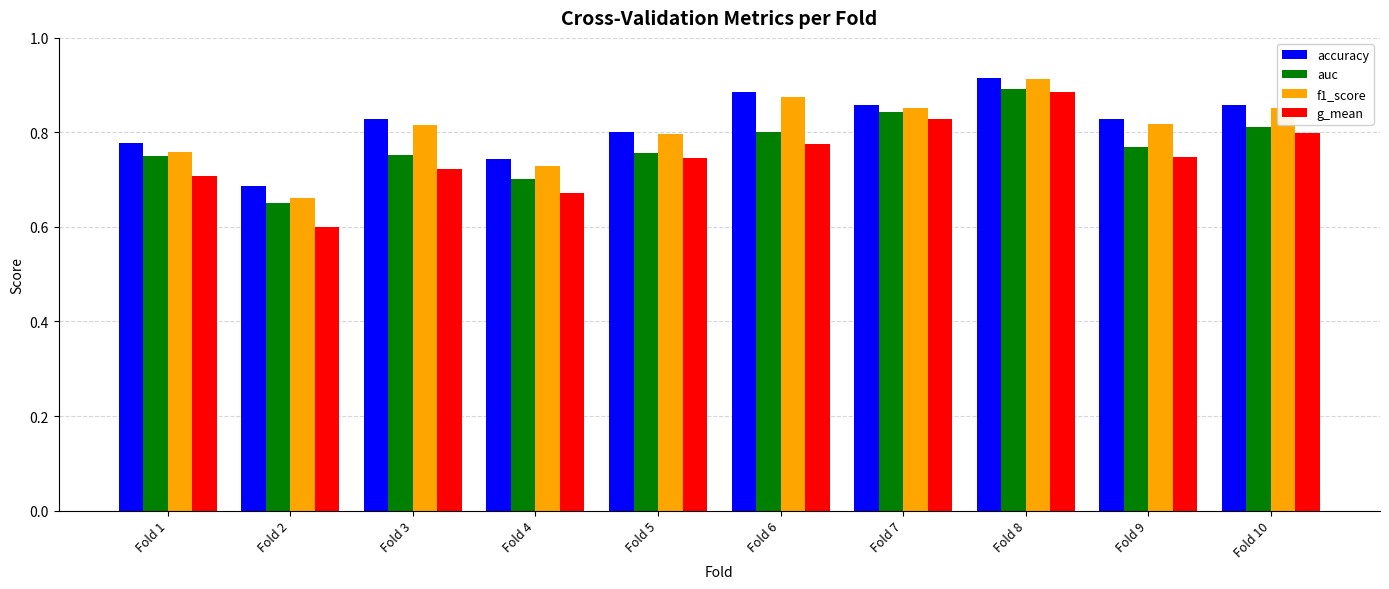

How many auc values are between 0 and 1?

10